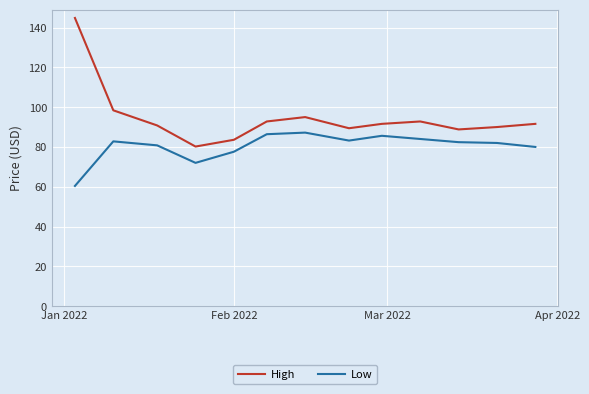

Which series has the widest spread of values?

High